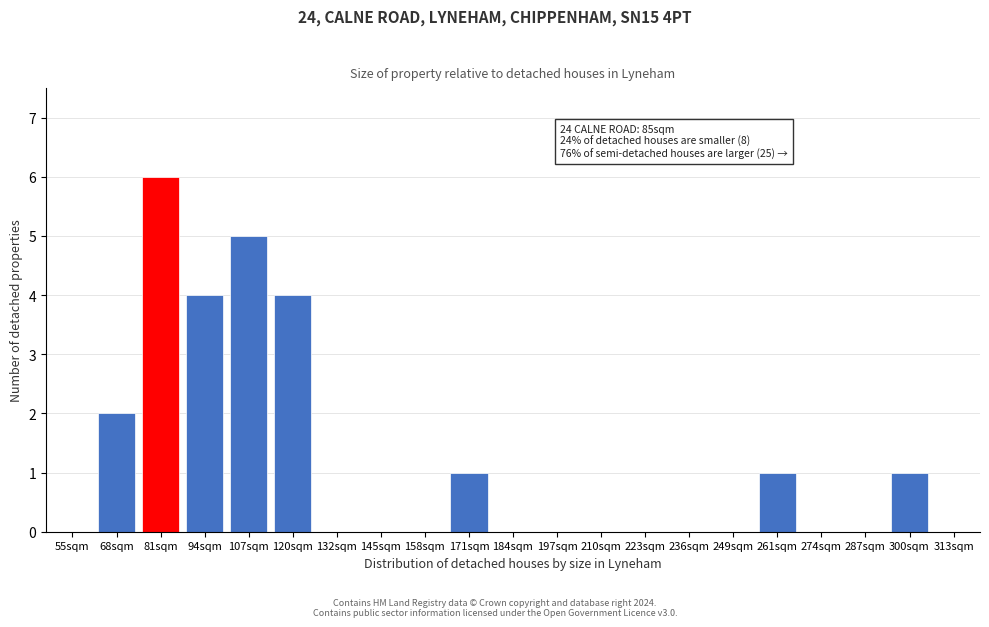

Reading left to right, extract all data points from this chart.

55sqm=0	68sqm=2	81sqm=6	94sqm=4	107sqm=5	120sqm=4	132sqm=0	145sqm=0	158sqm=0	171sqm=1	184sqm=0	197sqm=0	210sqm=0	223sqm=0	236sqm=0	249sqm=0	261sqm=1	274sqm=0	287sqm=0	300sqm=1	313sqm=0